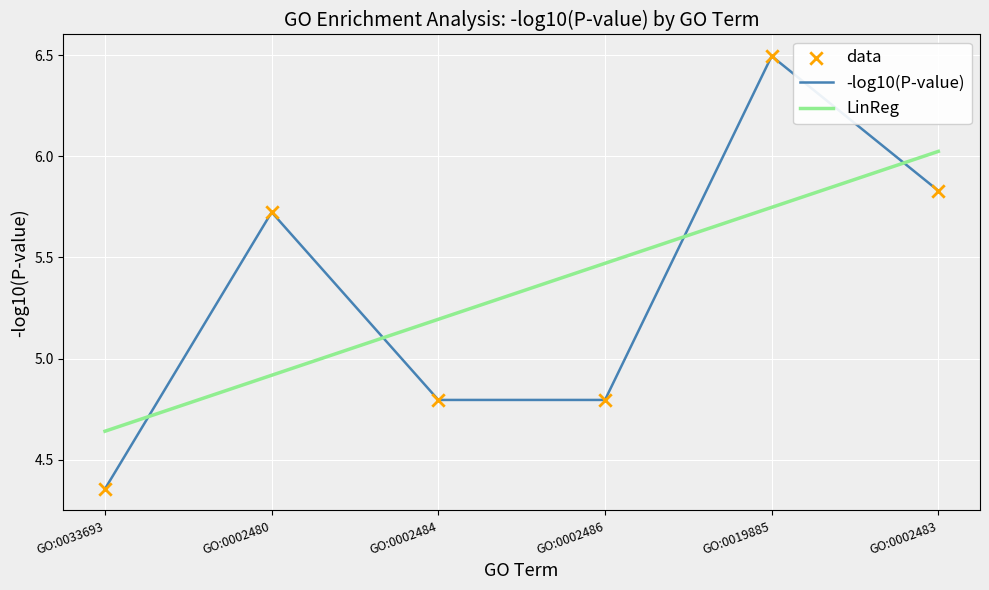

Is the value of LinReg at GO:0033693 greater than the value of -log10(P-value) at GO:0002483?

No